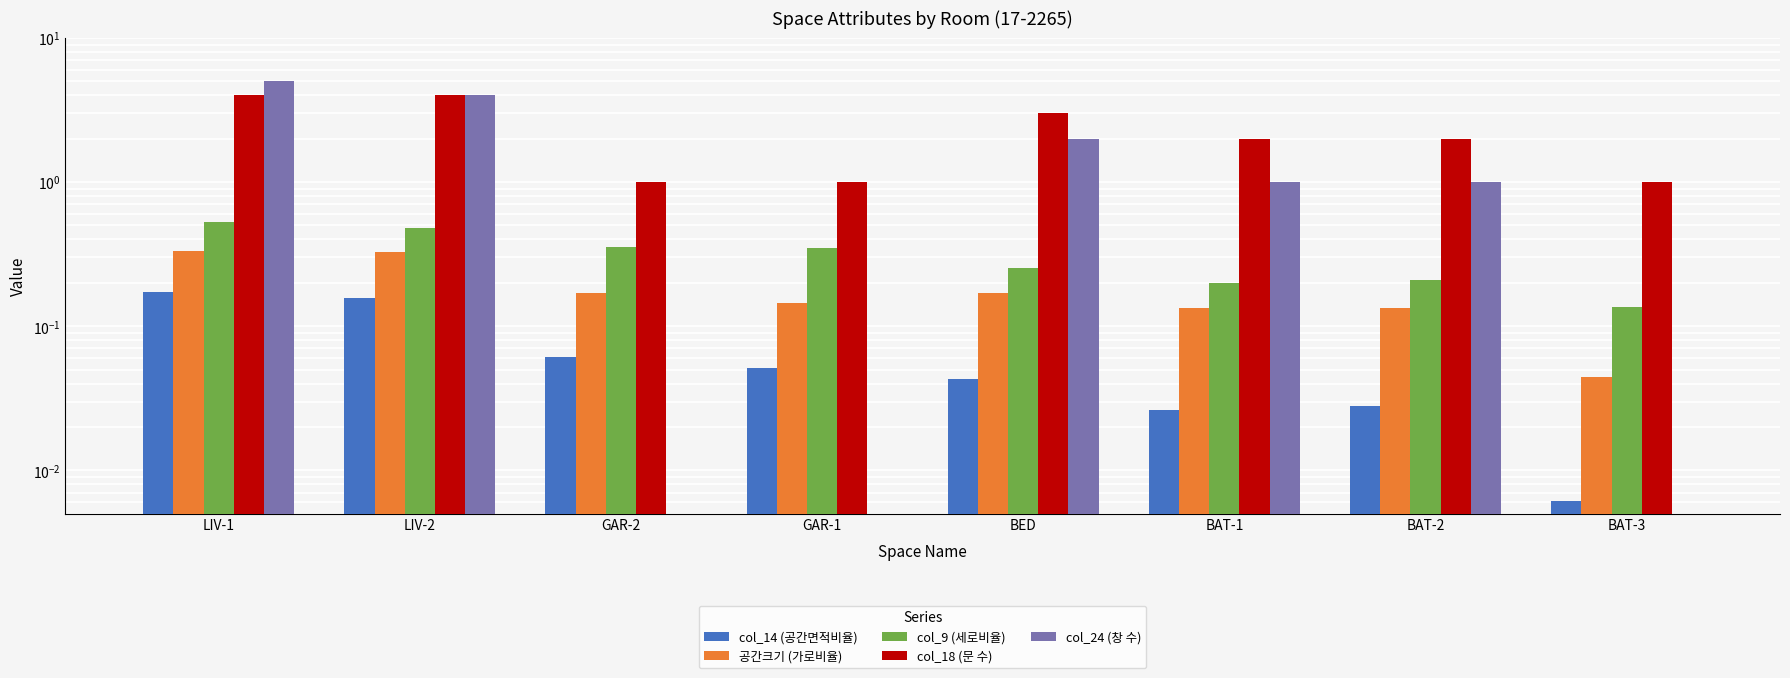

Are the bars grouped side by side (vs. stacked)?

Yes